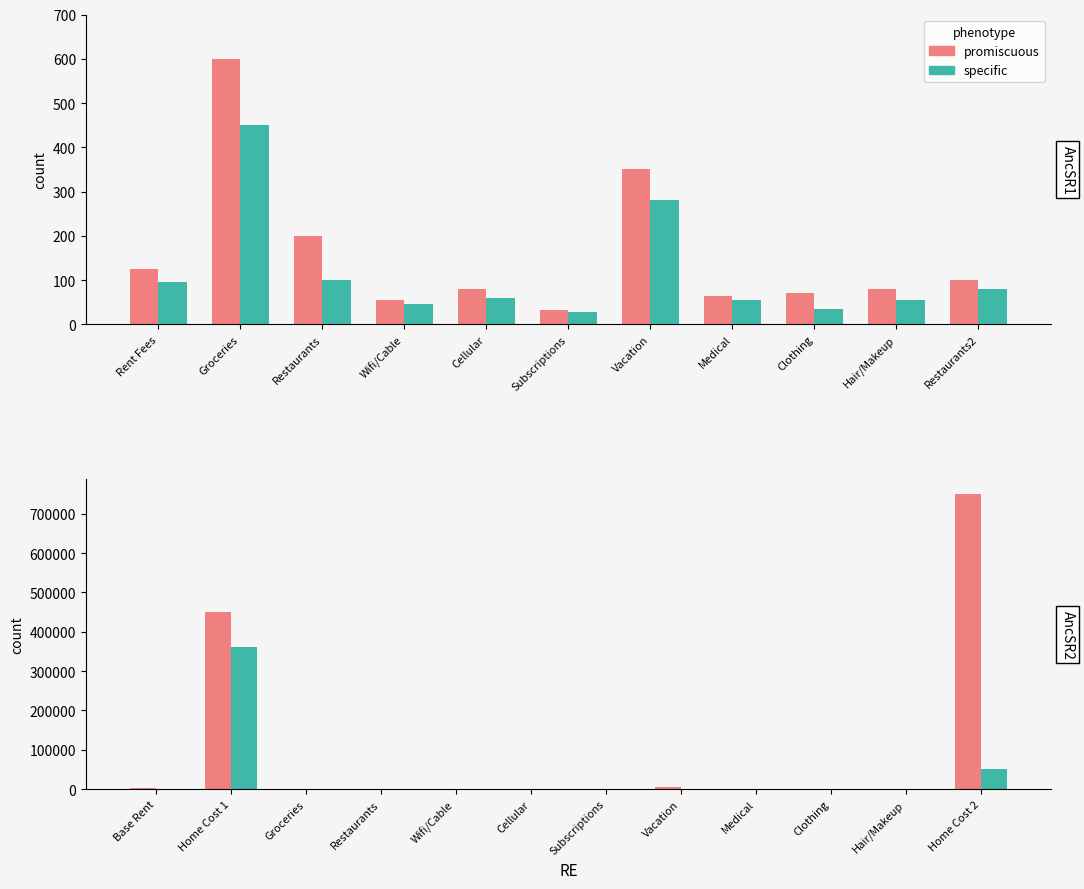

How many distinct data groups are displayed?

2